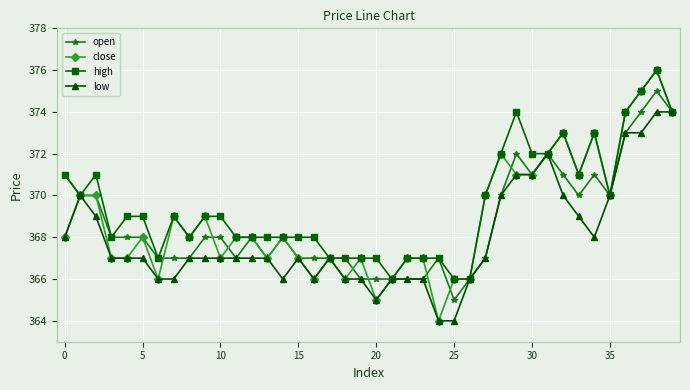

Which series has the largest total across all categories?

high